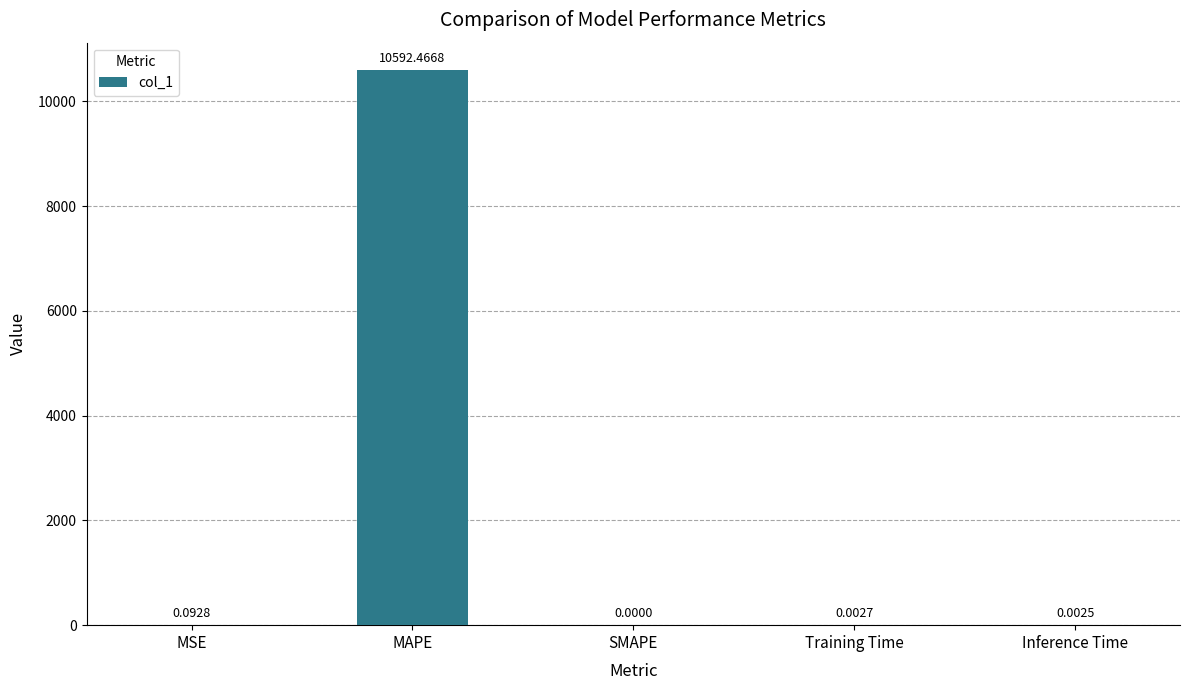

How many values are above zero?

4